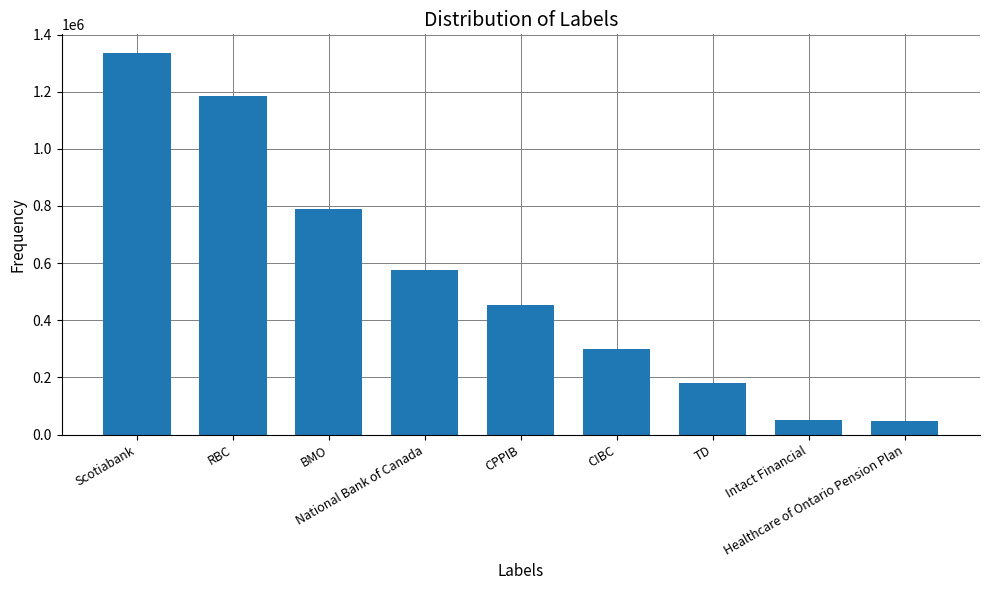

Is it true that the value at National Bank of Canada is 575024.4?

True